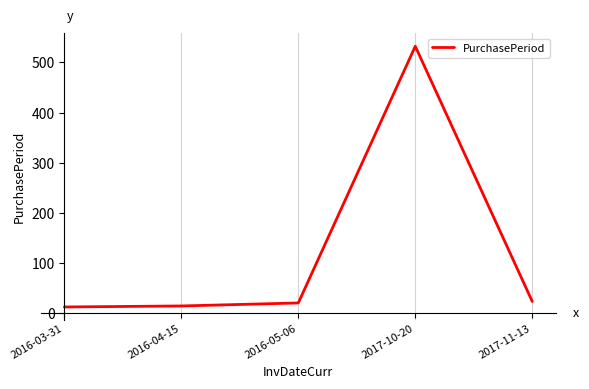

What is the ratio of the value at 2016-05-06 to the value at 2017-11-13?

0.9